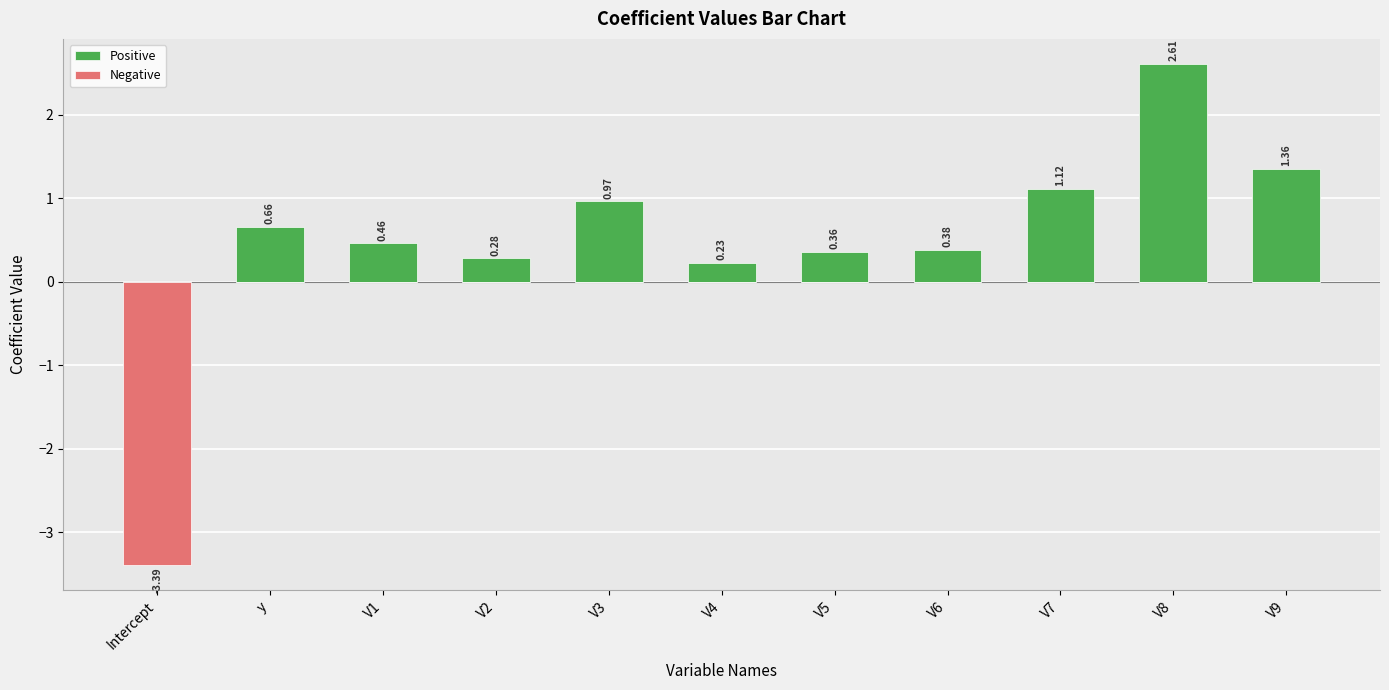

List the series in order of their peak value, highest first.

Positive, Negative